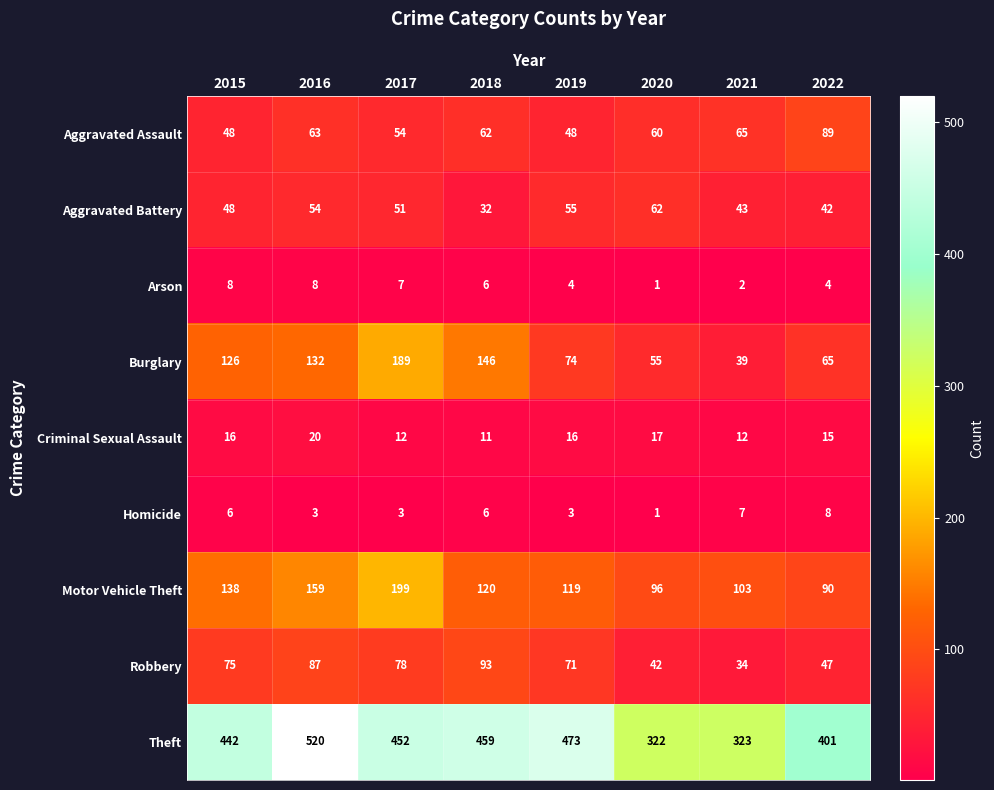

Where is Aggravated Assault nearest to the value 68?

2021